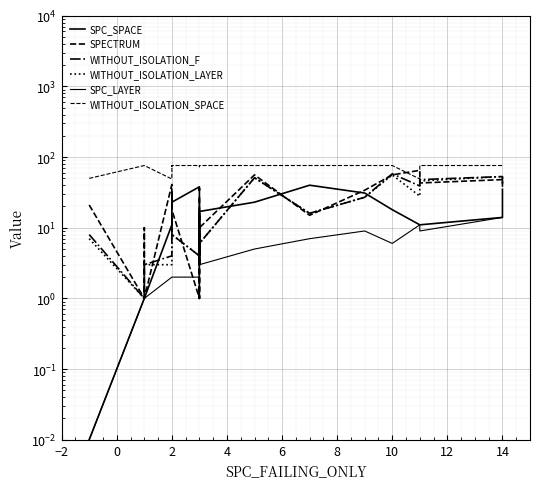

Reading left to right, what are all the values shown in this chart?

SPC_SPACE: 0.0	1.0	1.0	1.0	11.0	32.0	19.0	22.0	23.0	38.0	34.0	36.0	32.0	3.0	17.0	17.0	23.0	40.0	31.0	18.0	11.0	11.0	14.0	35.0
SPECTRUM: 21.0	1.0	10.0	1.0	41.0	28.0	28.0	29.0	18.0	1.0	21.0	28.0	1.0	16.0	3.0	10.0	56.0	15.0	34.0	56.0	65.0	43.0	48.0	38.0
WITHOUT_ISOLATION_F: 8.0	1.0	3.0	3.0	4.0	4.0	7.0	15.0	8.0	4.0	15.0	16.0	4.0	8.0	3.0	6.0	51.0	16.0	27.0	58.0	39.0	48.0	53.0	40.0
WITHOUT_ISOLATION_LAYER: 7.0	1.0	3.0	3.0	3.0	4.0	7.0	15.0	8.0	4.0	15.0	16.0	4.0	7.0	3.0	6.0	51.0	16.0	27.0	56.0	28.0	46.0	53.0	40.0
SPC_LAYER: 0.0	1.0	1.0	1.0	2.0	2.0	2.0	2.0	2.0	2.0	3.0	3.0	1.0	3.0	3.0	3.0	5.0	7.0	9.0	6.0	11.0	9.0	14.0	14.0
WITHOUT_ISOLATION_SPACE: 50.0	76.0	76.0	76.0	49.0	76.0	76.0	74.0	76.0	76.0	76.0	76.0	76.0	73.0	76.0	76.0	76.0	76.0	76.0	76.0	49.0	76.0	76.0	76.0